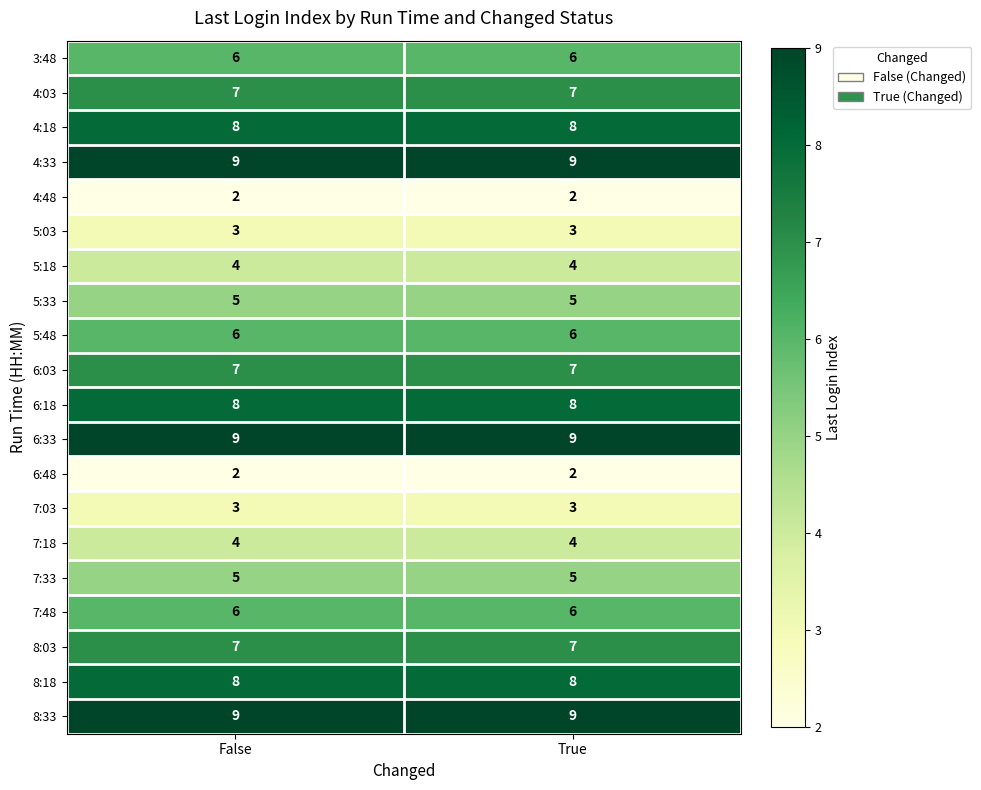

How many distinct data groups are displayed?

20